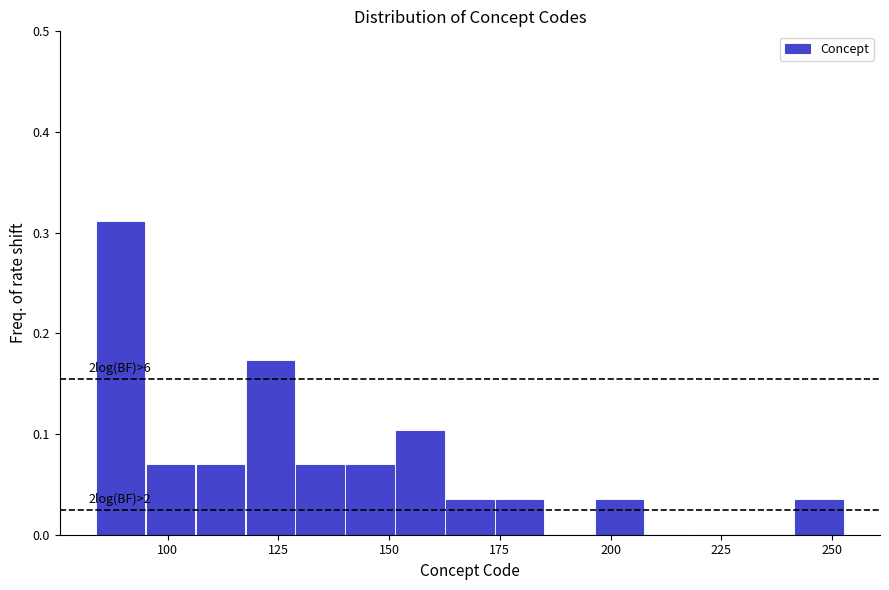

Around what value on the x-axis is the tallest bar? Give the approximate position of its centre, as read against the axis.

90